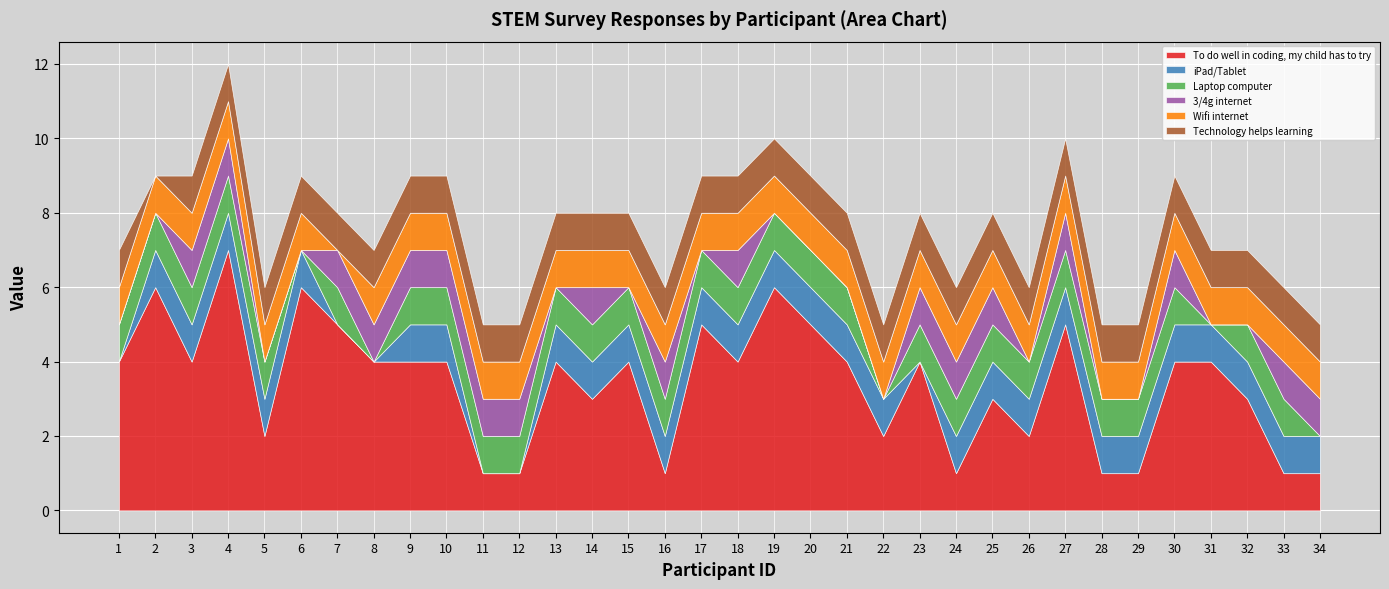

What are all the series names shown in the legend?

To do well in coding, my child has to try, iPad/Tablet, Laptop computer, 3/4g internet, Wifi internet, Technology helps learning